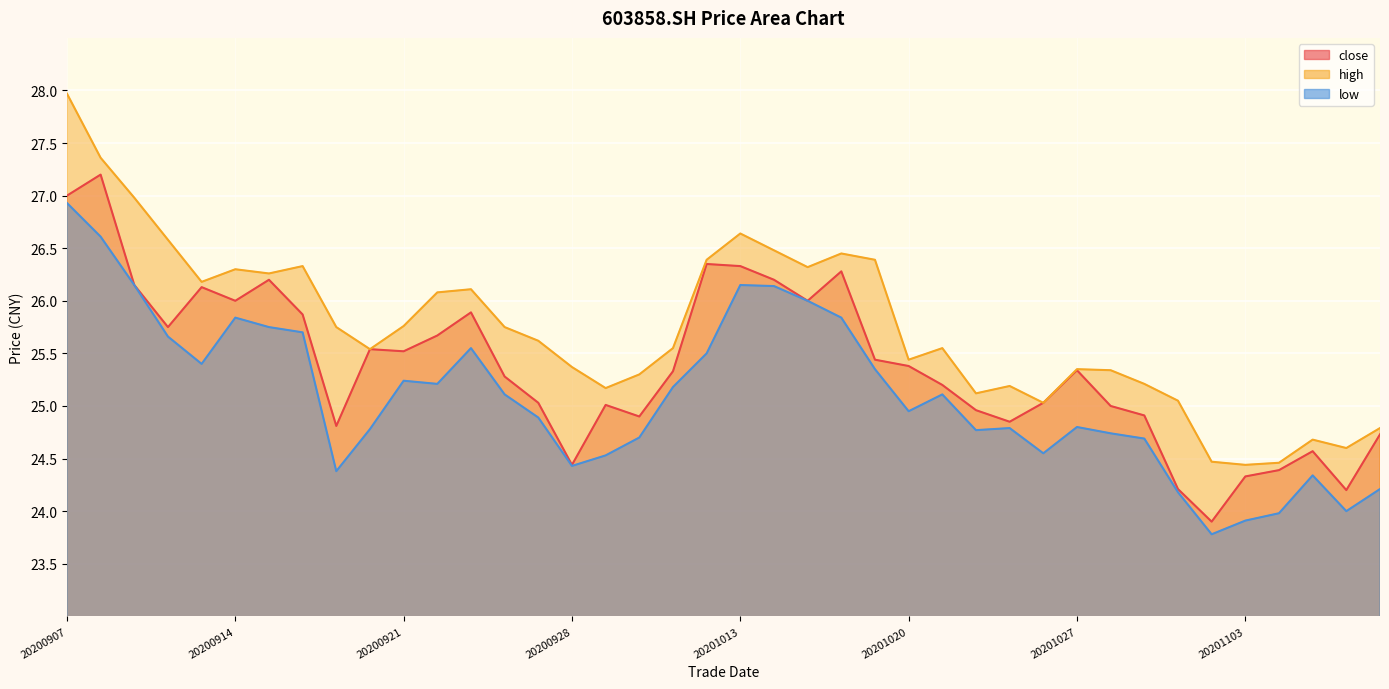

At 20200921, list the series in order from smallest to largest.

low, close, high